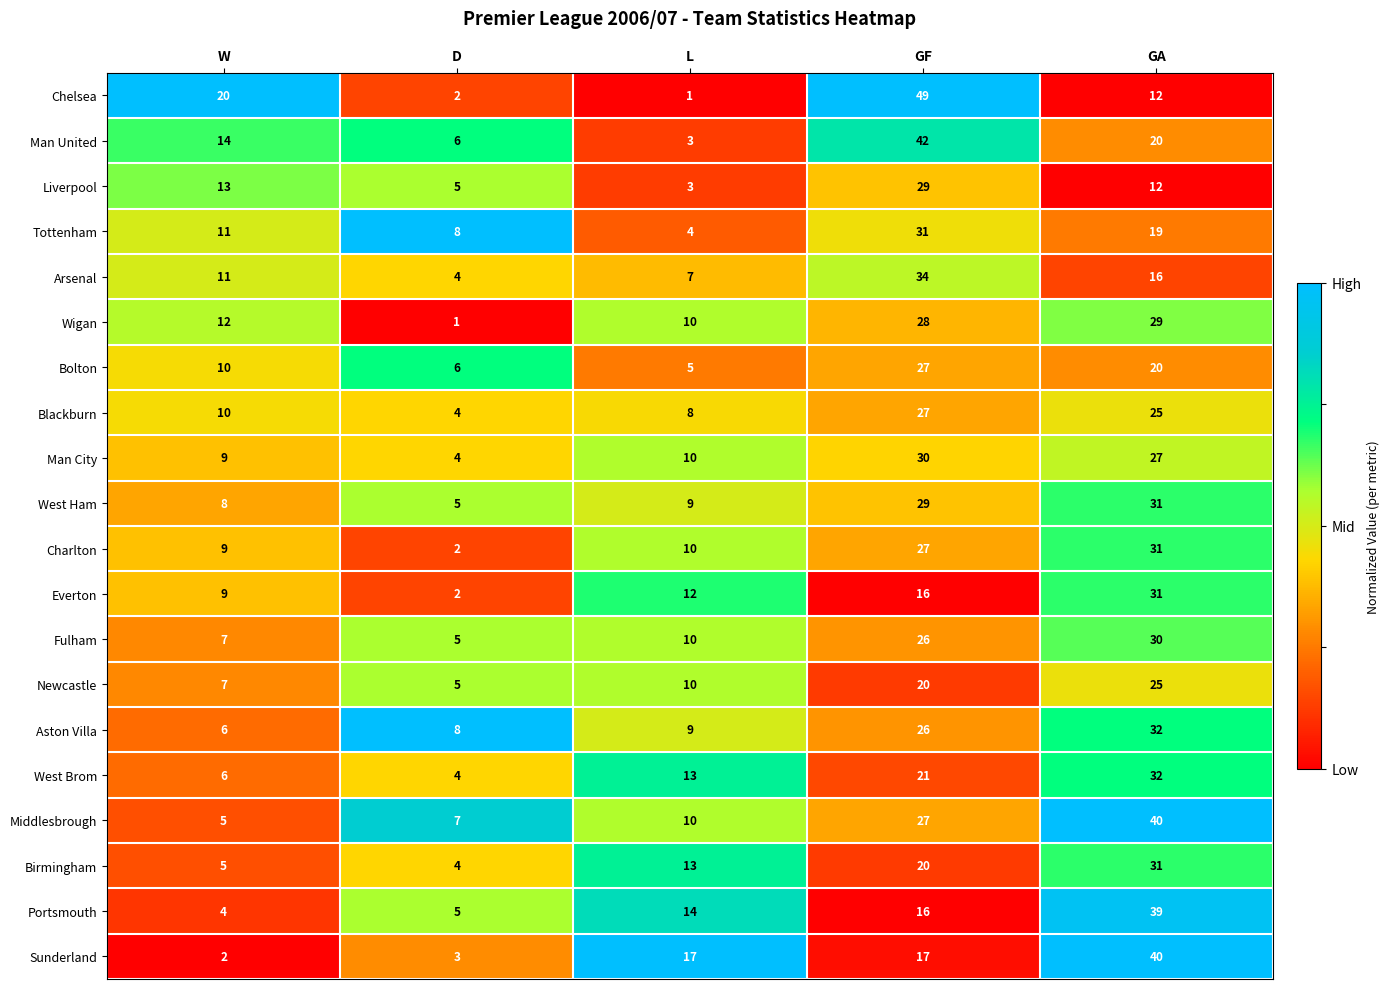

Which category has the highest value in the Man United series?

GF